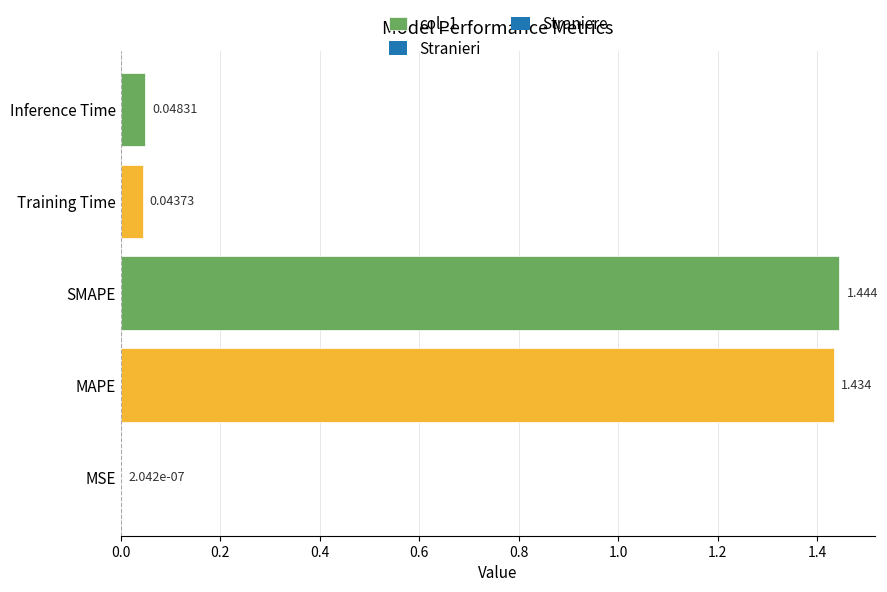

Which label corresponds to the largest value in the chart?

SMAPE